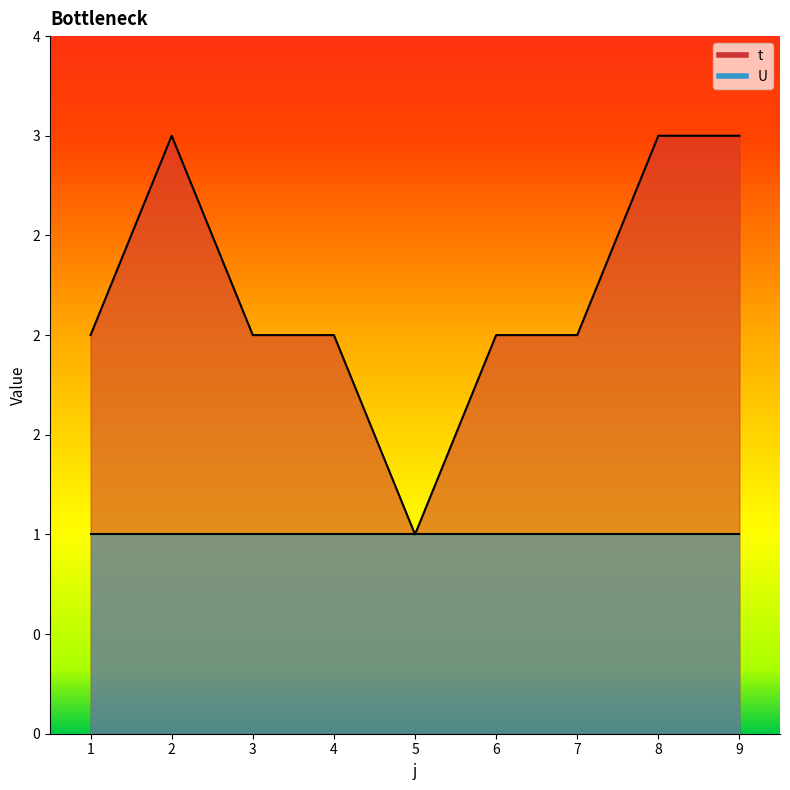

What is the average value?

2